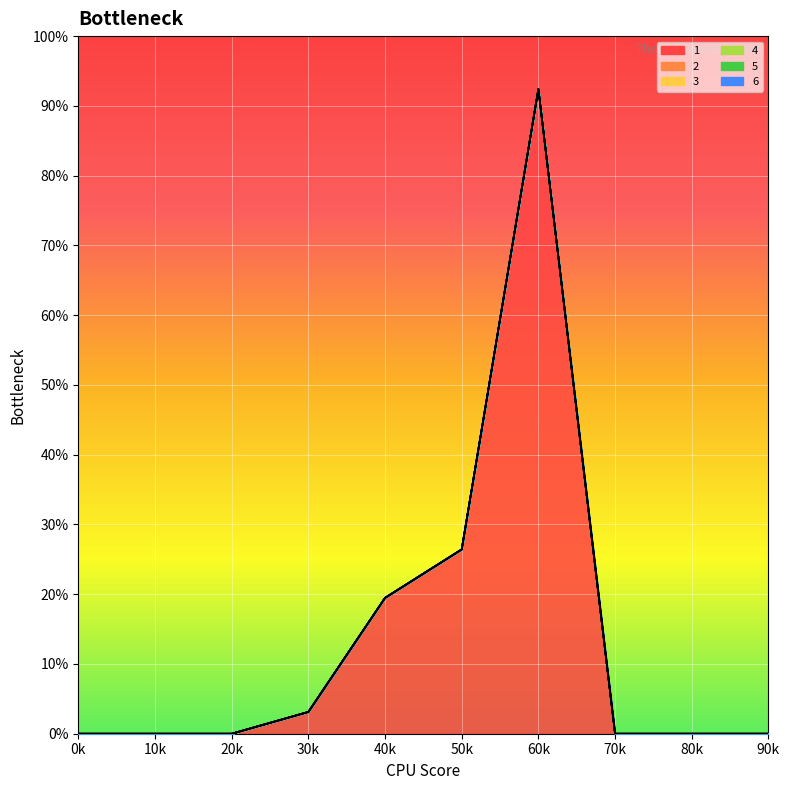

Which series has the largest range (max minus min)?

1